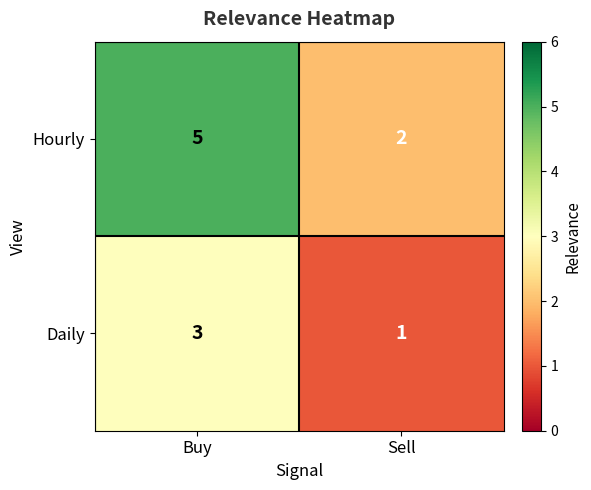

Rank the series by their average value, from lowest to highest.

Daily, Hourly